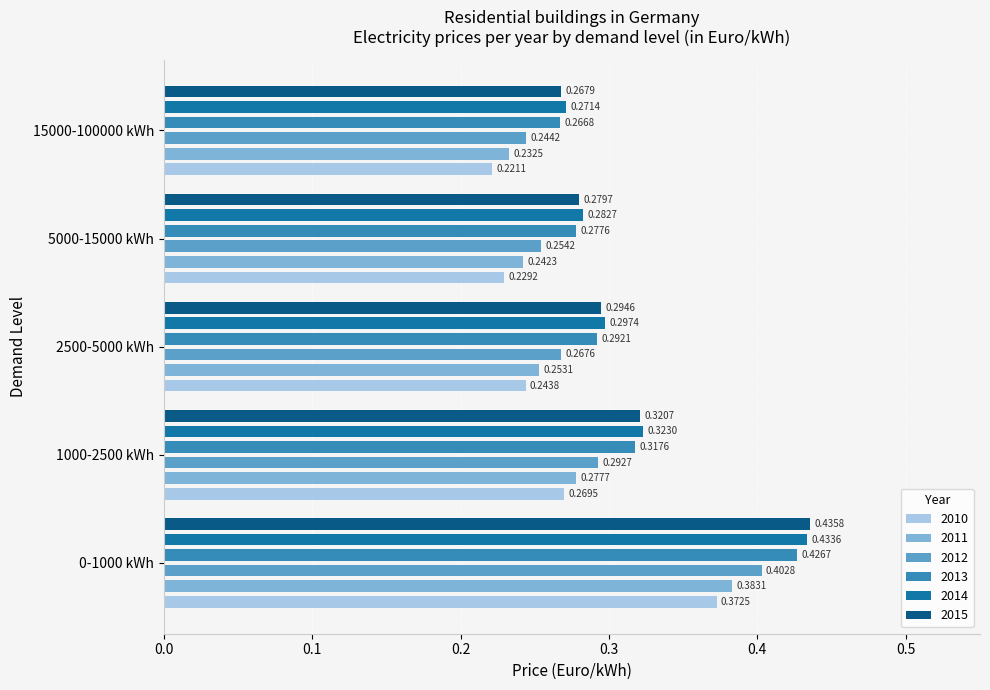

How many bars are there in total?

30